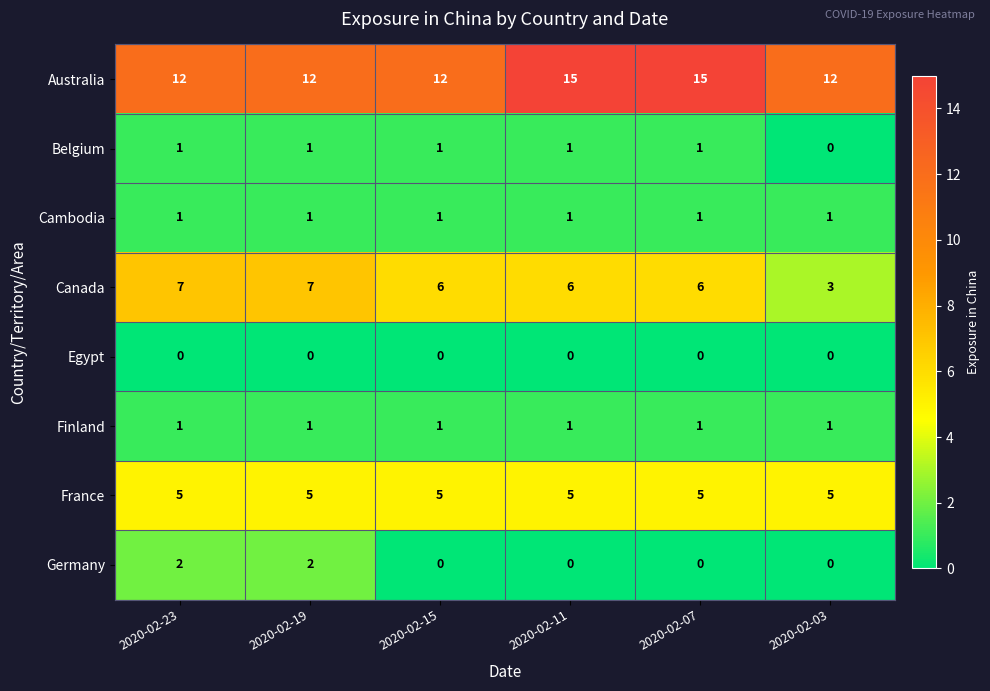

What is the maximum value shown in the chart?

15